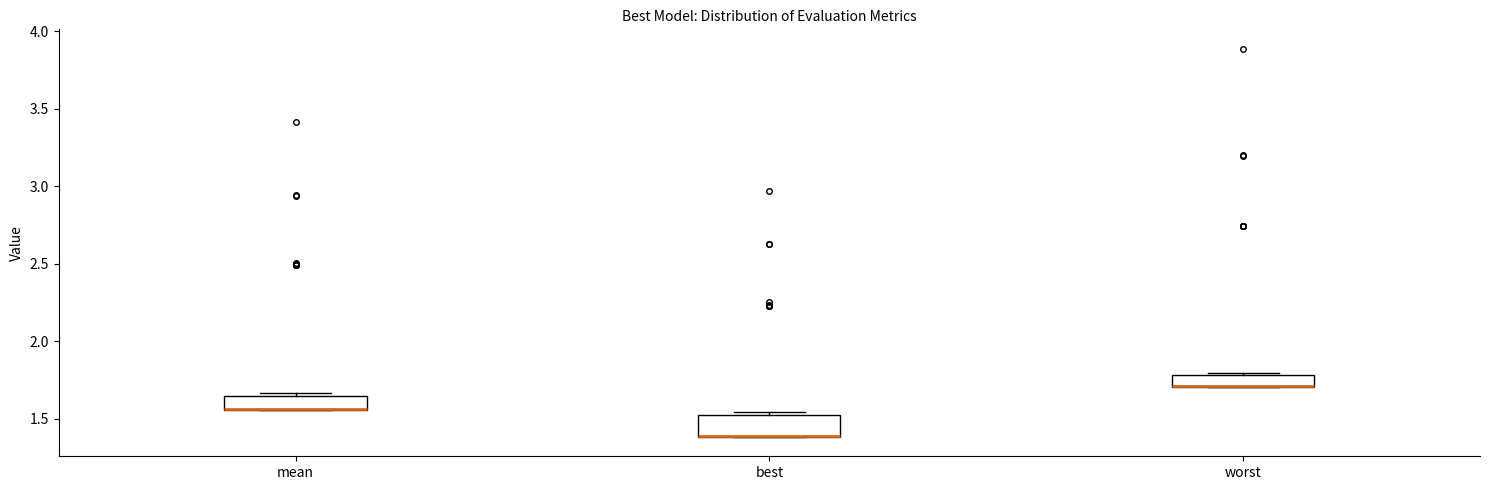

Reading left to right, transcribe this box plot: for each box, give where its median line is, the range the box spans, and where its two whiskers end, as read against the y-axis. The values are not printed on the chart, so give them approximately, as read against the axis.

mean: median 1.55 (drawn on the box's lower edge), box 1.55 to 1.65, whiskers 1.55 to 1.65
best: median 1.40 (drawn on the box's lower edge), box 1.40 to 1.55, whiskers 1.40 to 1.55 (just above the box's upper edge)
worst: median 1.70 (drawn on the box's lower edge), box 1.70 to 1.80, whiskers 1.70 to 1.80